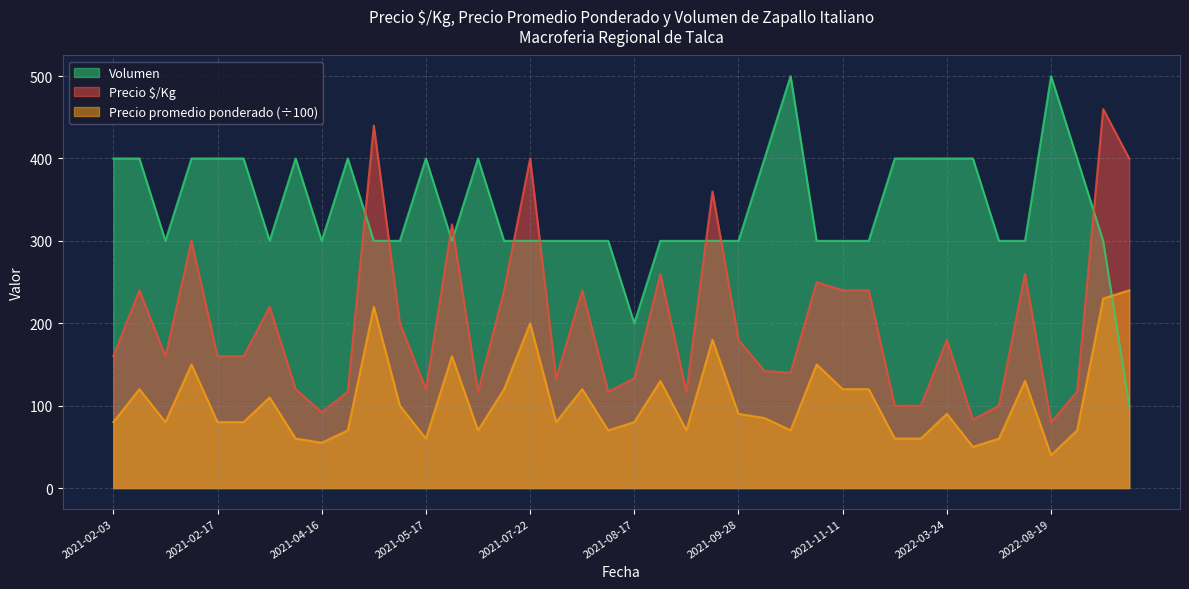

True or false: Volumen has more than 1 points higher than both neighbors.

True